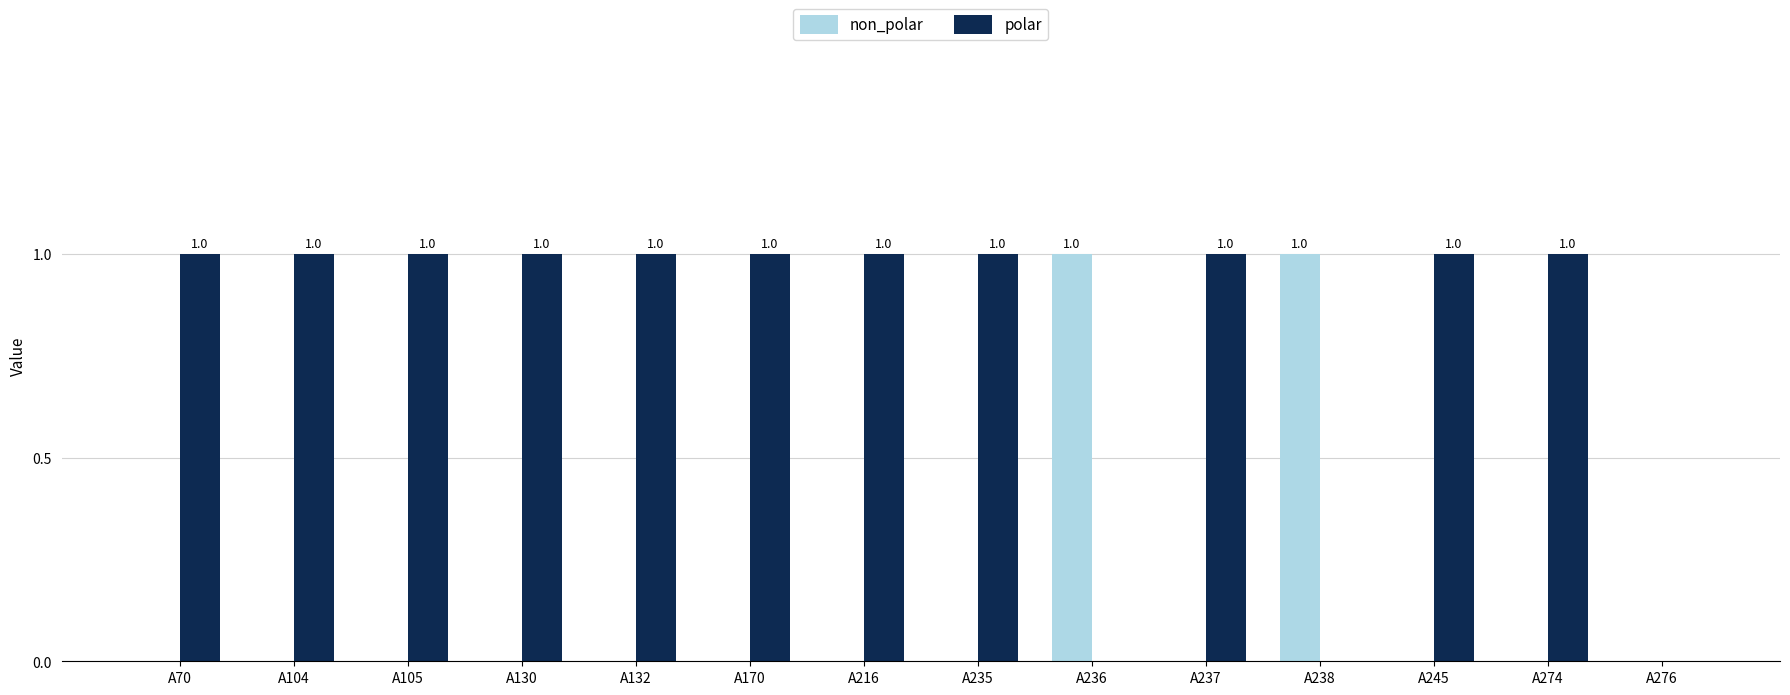

Reading right to left, list all the values displayed in this chart.

non_polar: 0	0	0	1	0	1	0	0	0	0	0	0	0	0
polar: 0	1	1	0	1	0	1	1	1	1	1	1	1	1